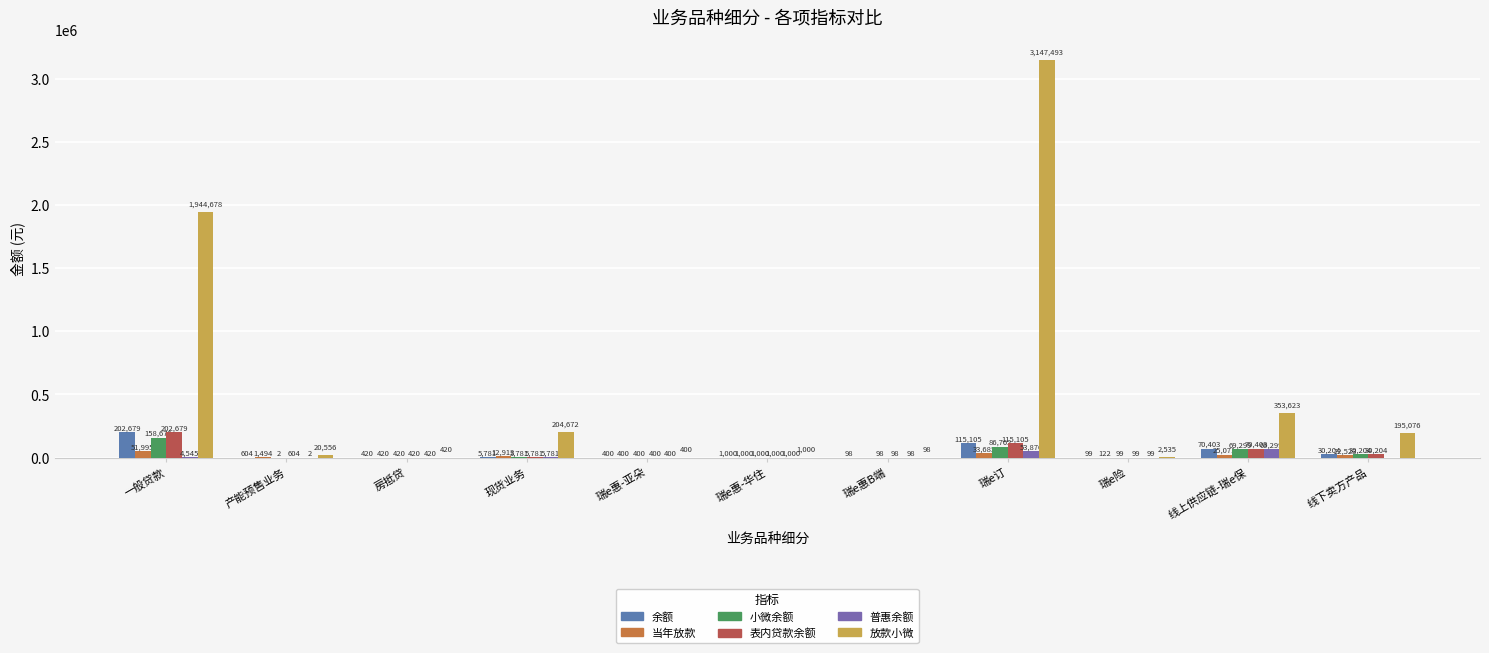

How many categories are shown in the chart?

11